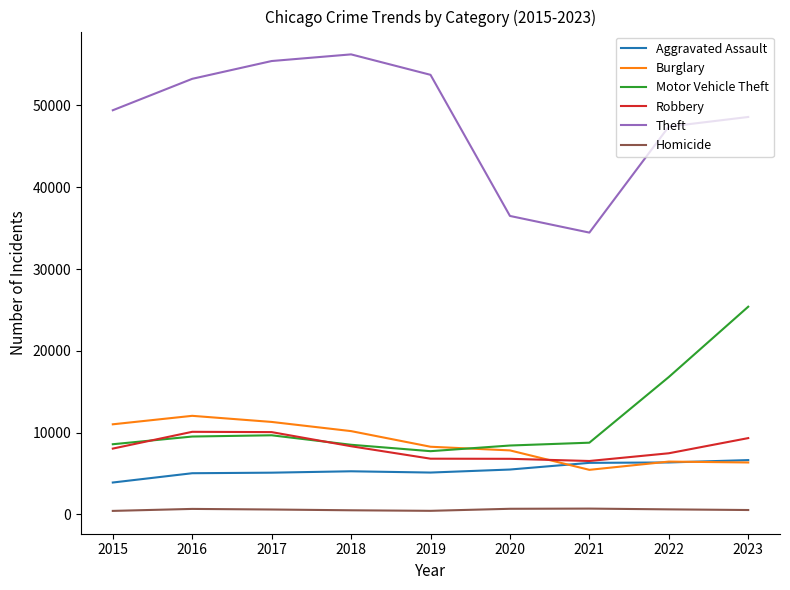

What is the difference between the highest and lowest values at 2015?

48973